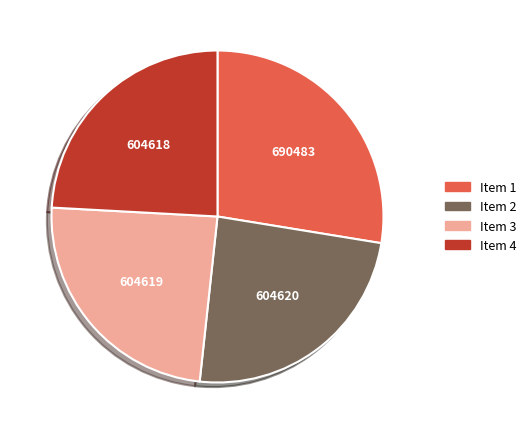

What is the ratio of the value at 690483 to the value at 604618?

1.1